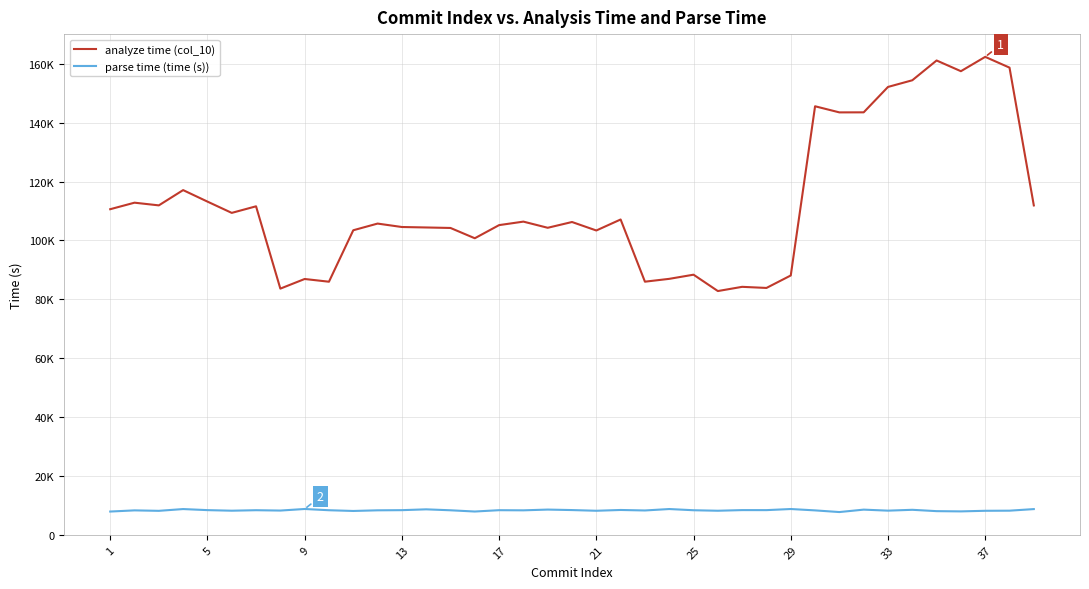

What is the greatest value displayed?

162396